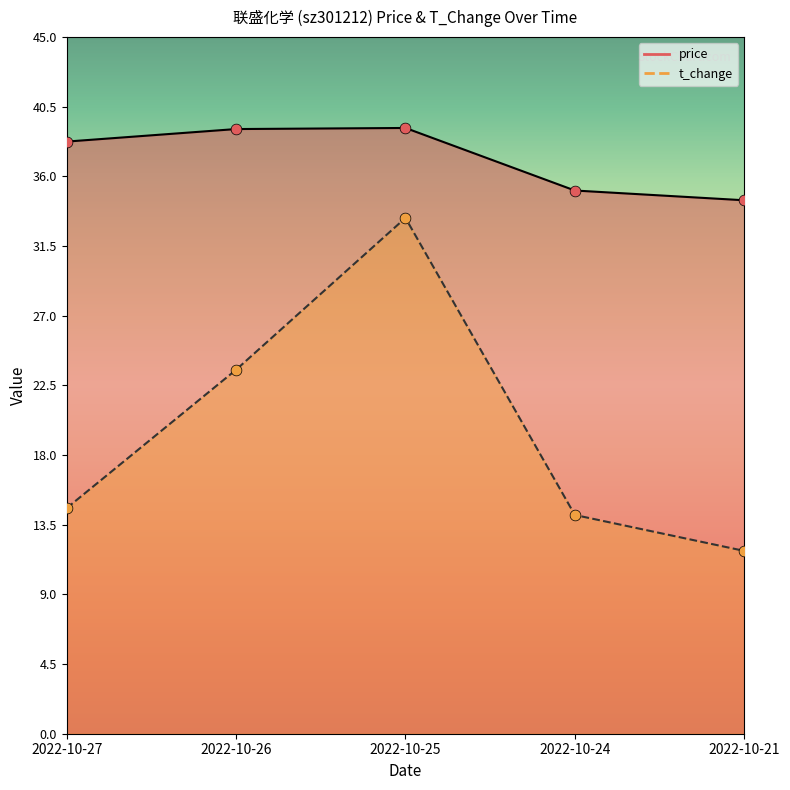

Which series reaches the minimum Y coordinate?

t_change